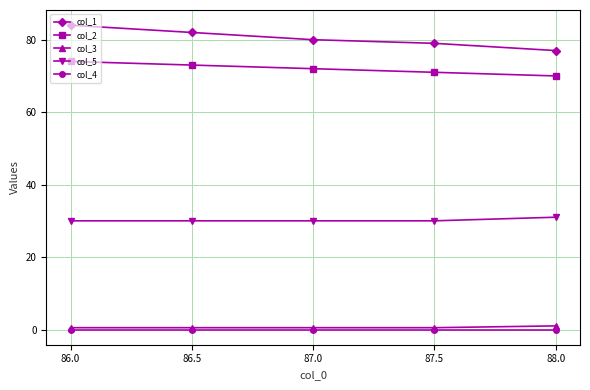

True or false: col_2 has more than 0 interior local peaks.

False